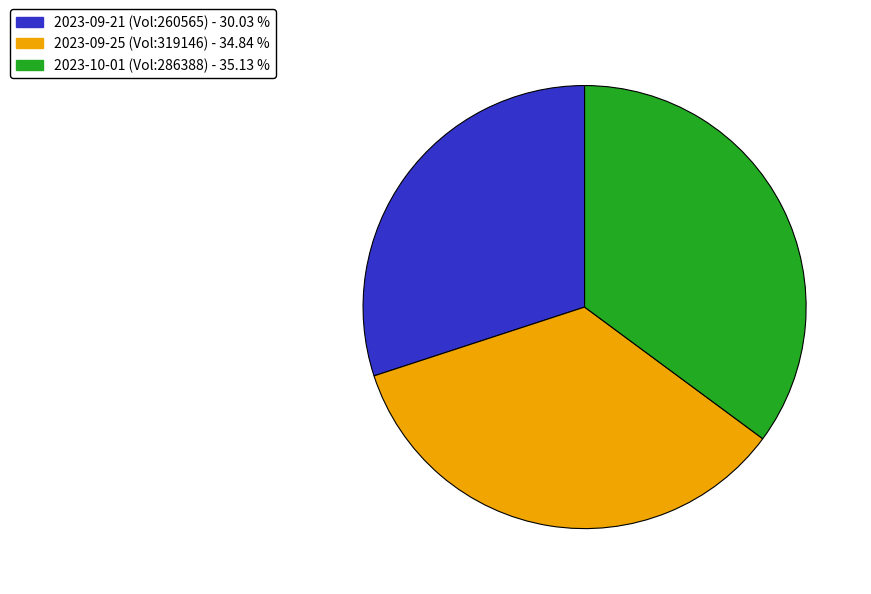

Does 2023-10-01 (Vol:286388) - 35.13 % represent more than half of the total?

No